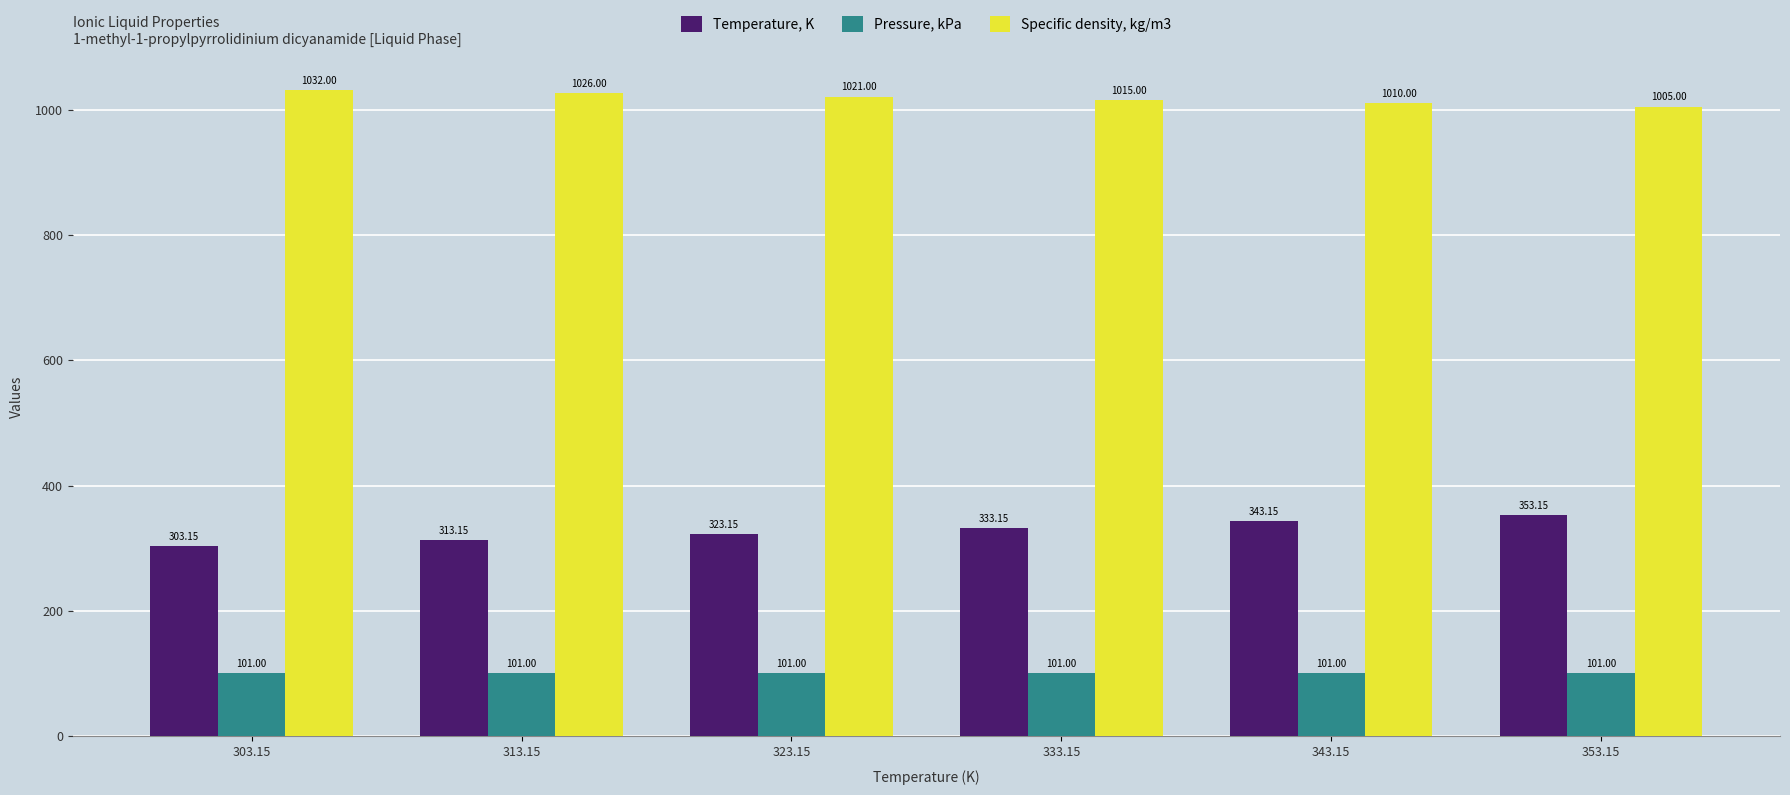

What is the difference between the maximum and minimum values in the Temperature, K series?

50.0